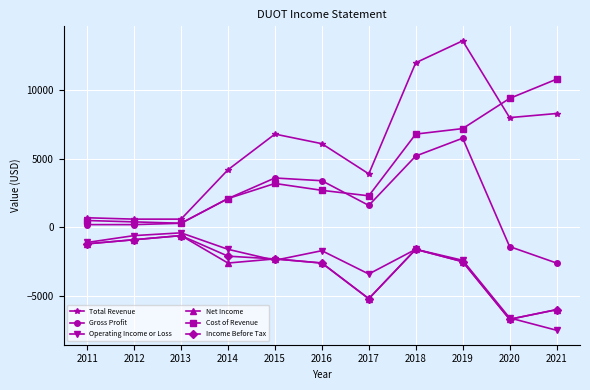

The value of Cost of Revenue at 2020 is 9400. True or false?

True